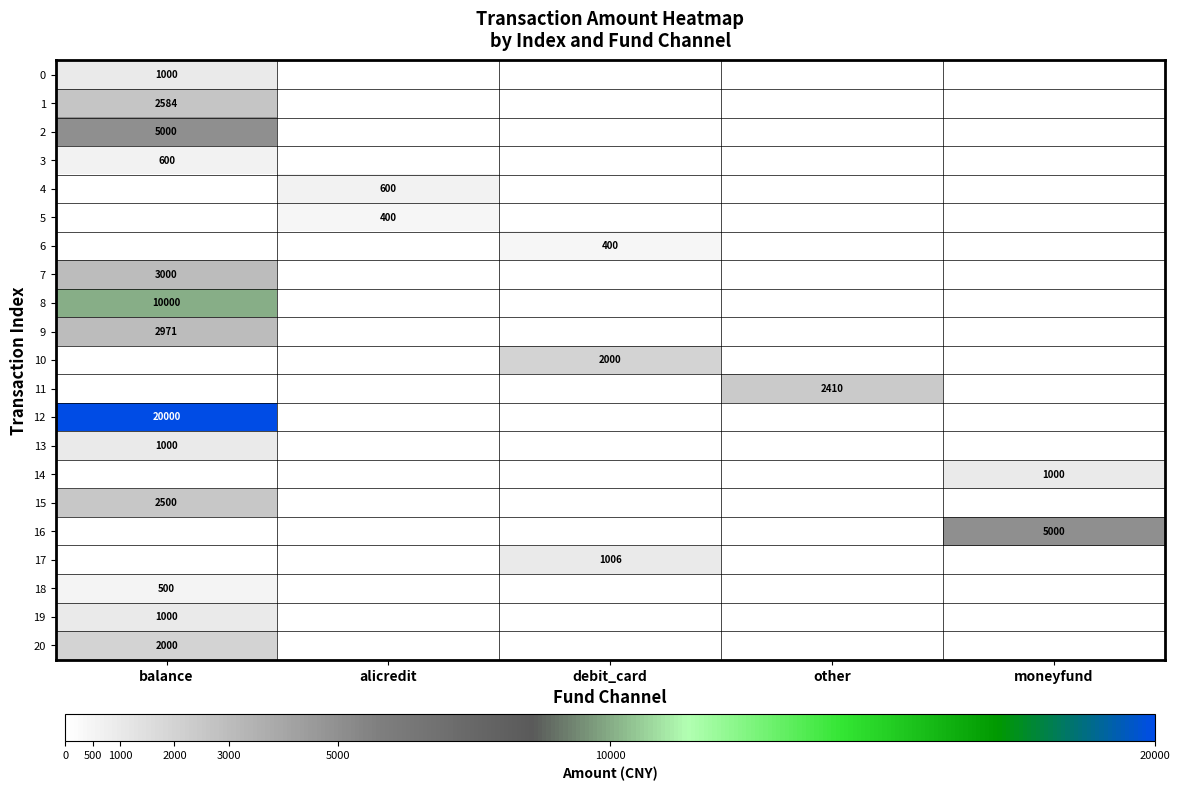

Where is 9 nearest to the value 1485?

alicredit